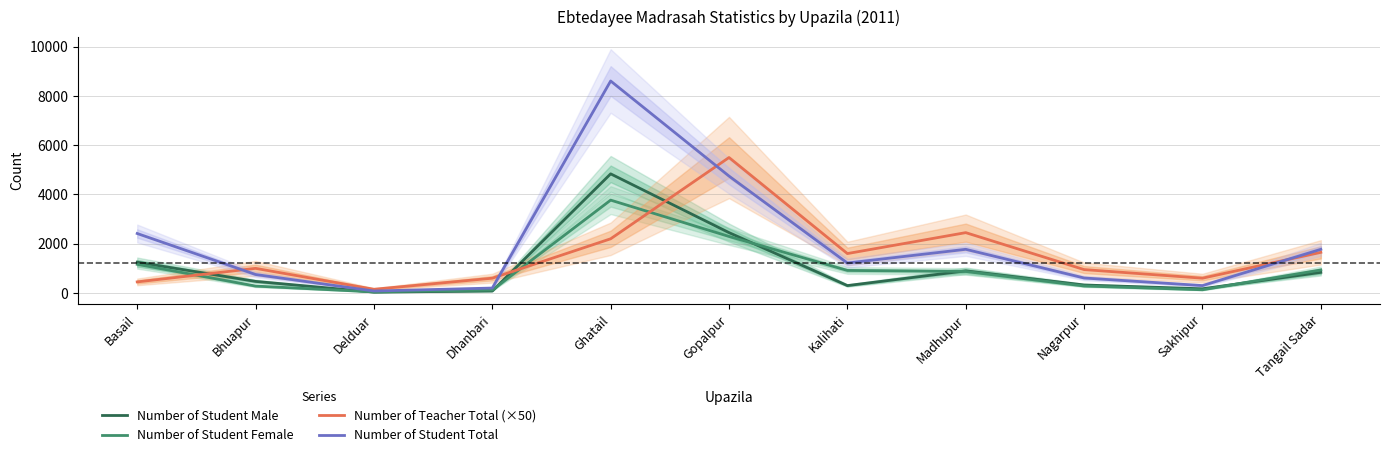

True or false: Number of Student Male and Number of Student Total cross at least once.

False